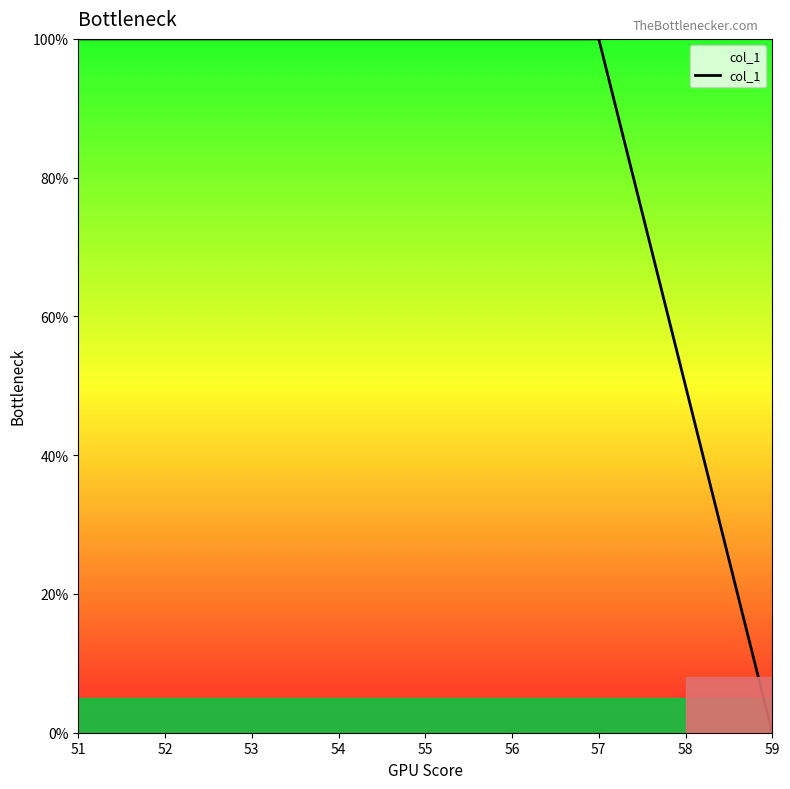

What is the sum of all values?

750